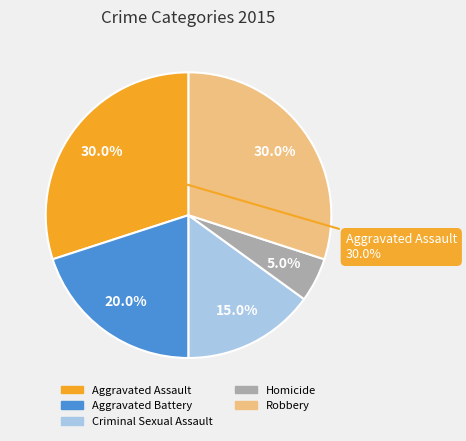

Count the number of slices in the pie.

5